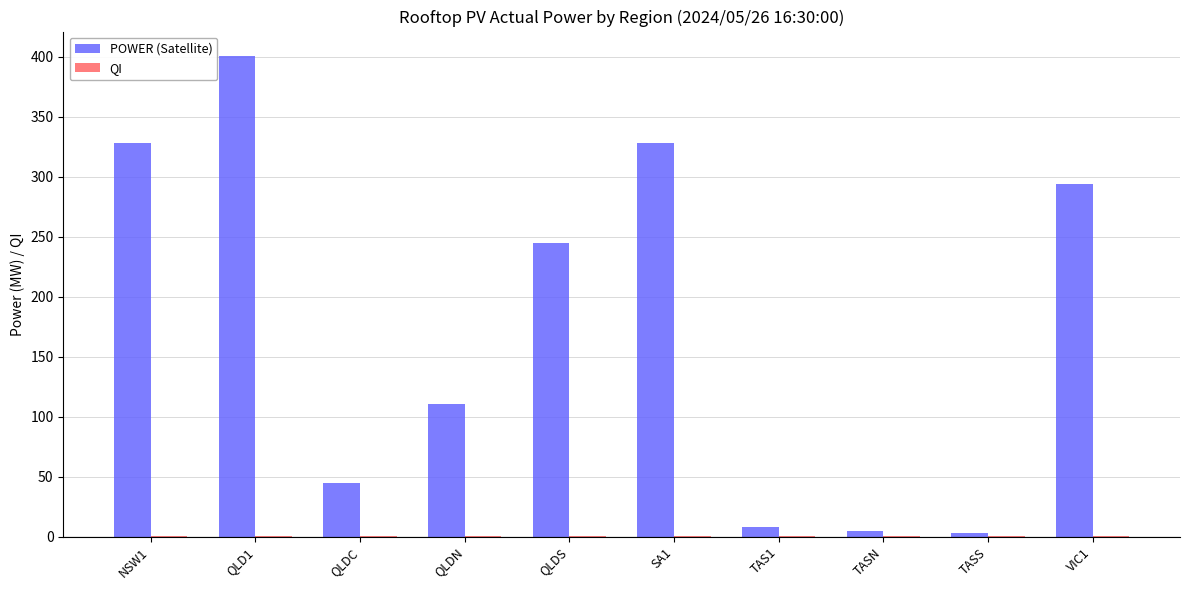

At which category is the sum across all series the highest?

QLD1